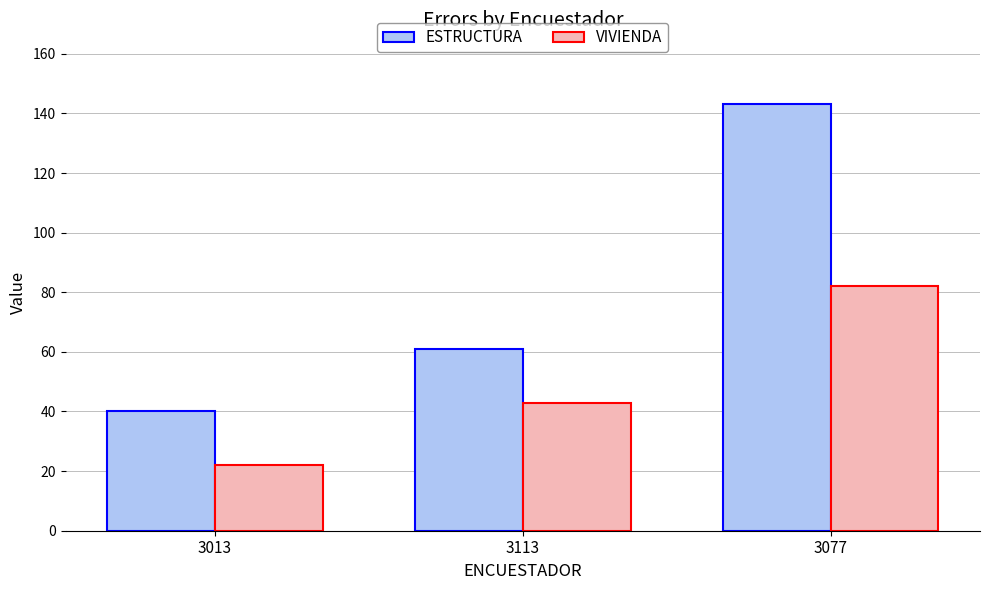

List the series in order of their peak value, highest first.

ESTRUCTURA, VIVIENDA